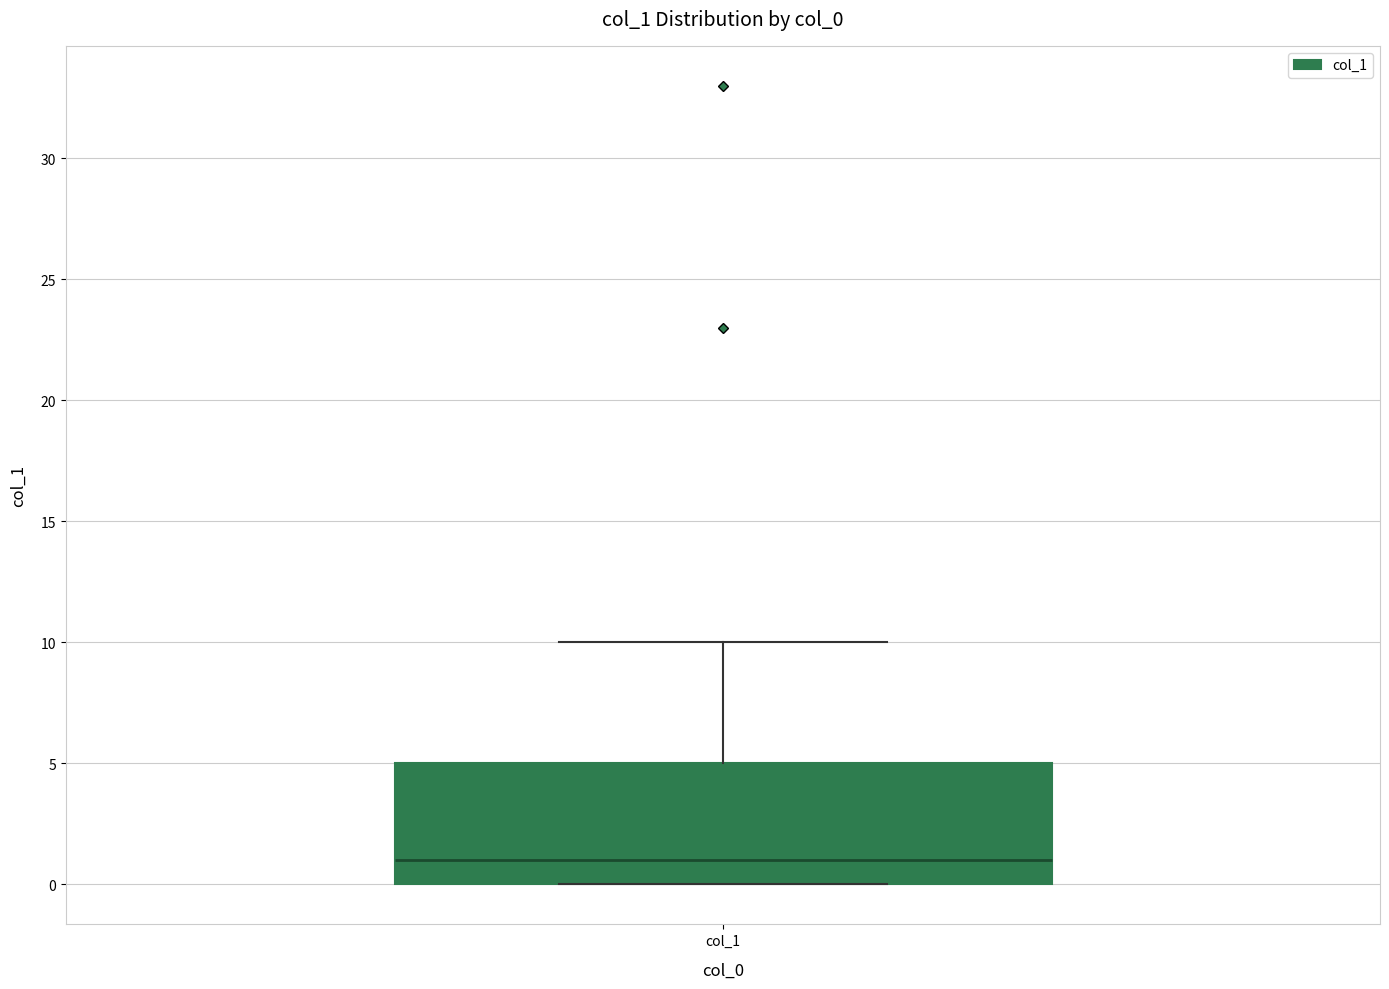

Read this box plot against the y-axis: the position of the median line, the range covered by the box, and the ends of both whiskers. The values are not printed on the chart, so give them approximately, as read against the axis.

median 1, box 0 to 5, whiskers 0 to 10